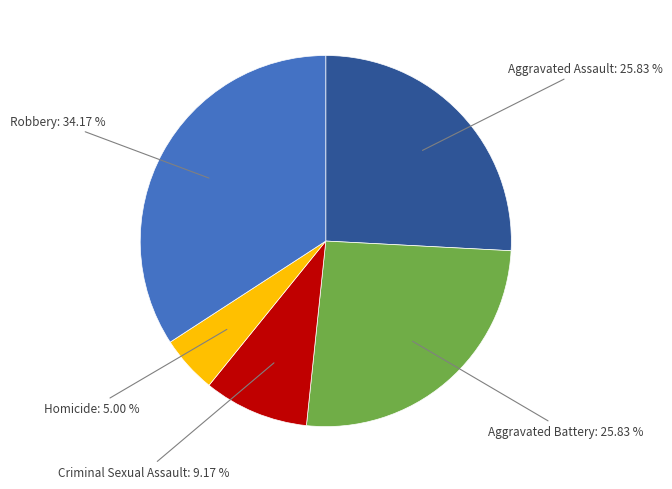

Approximately how many times larger is the value at Aggravated Assault compared to Robbery?

0.8